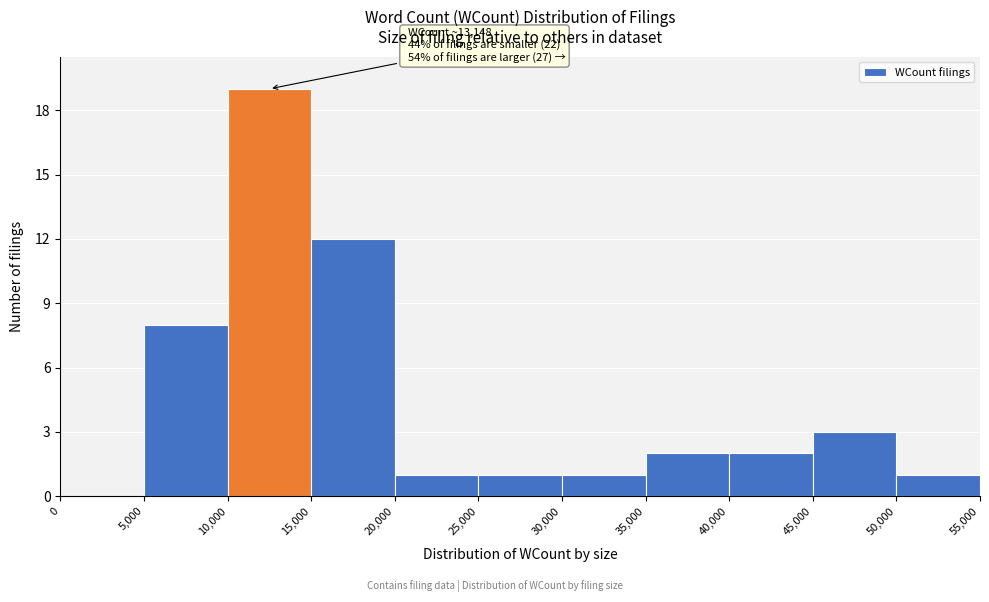

Which range on the x-axis has the tallest bar?

10,000 to 15,000